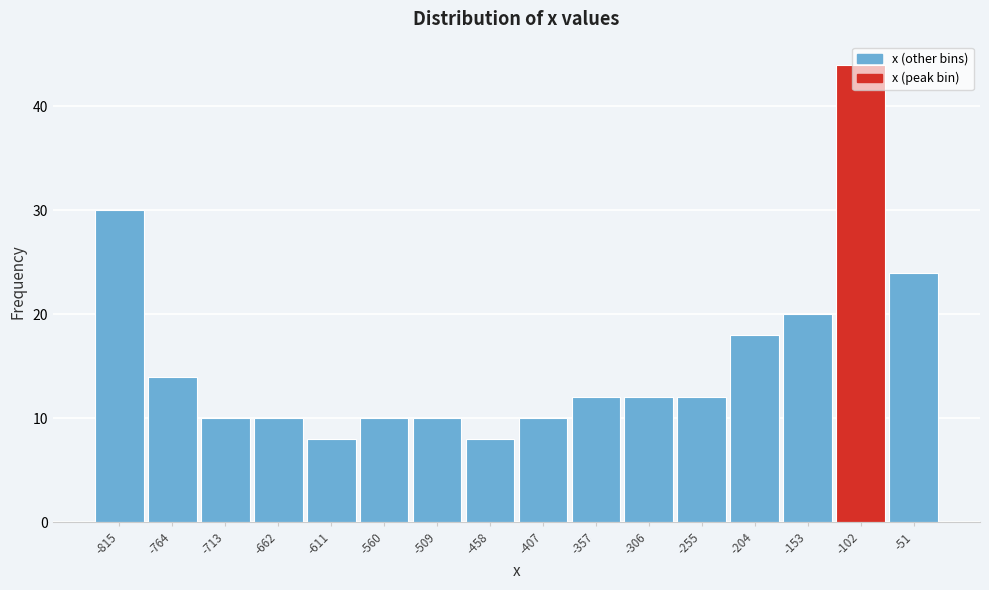

Approximately how many times larger is the value at -611 compared to -204?

0.4